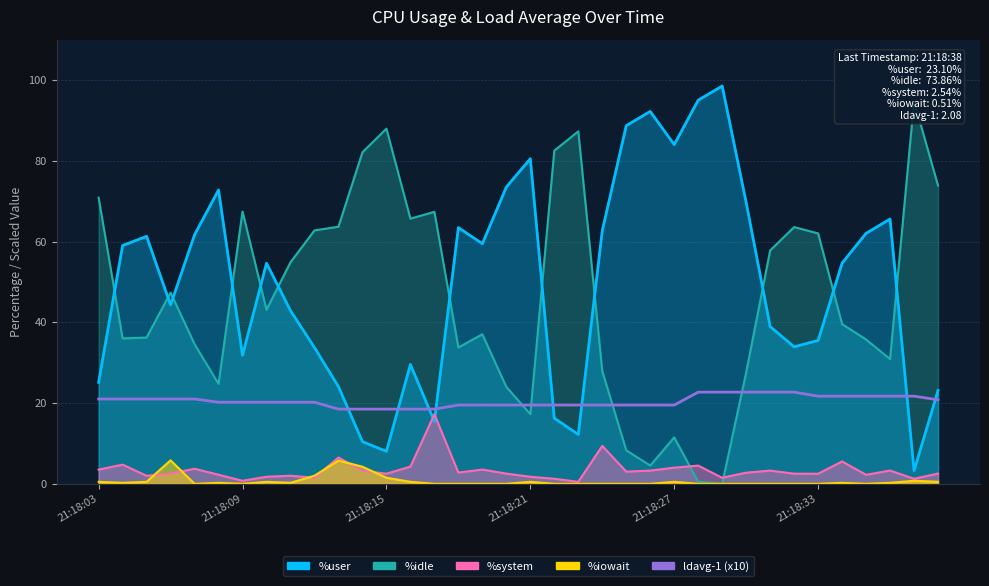

What value does the data have at 14?

18.5